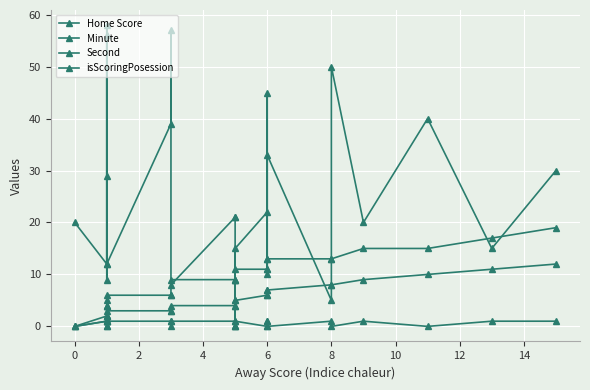

True or false: Home Score and isScoringPosession cross at least once.

False